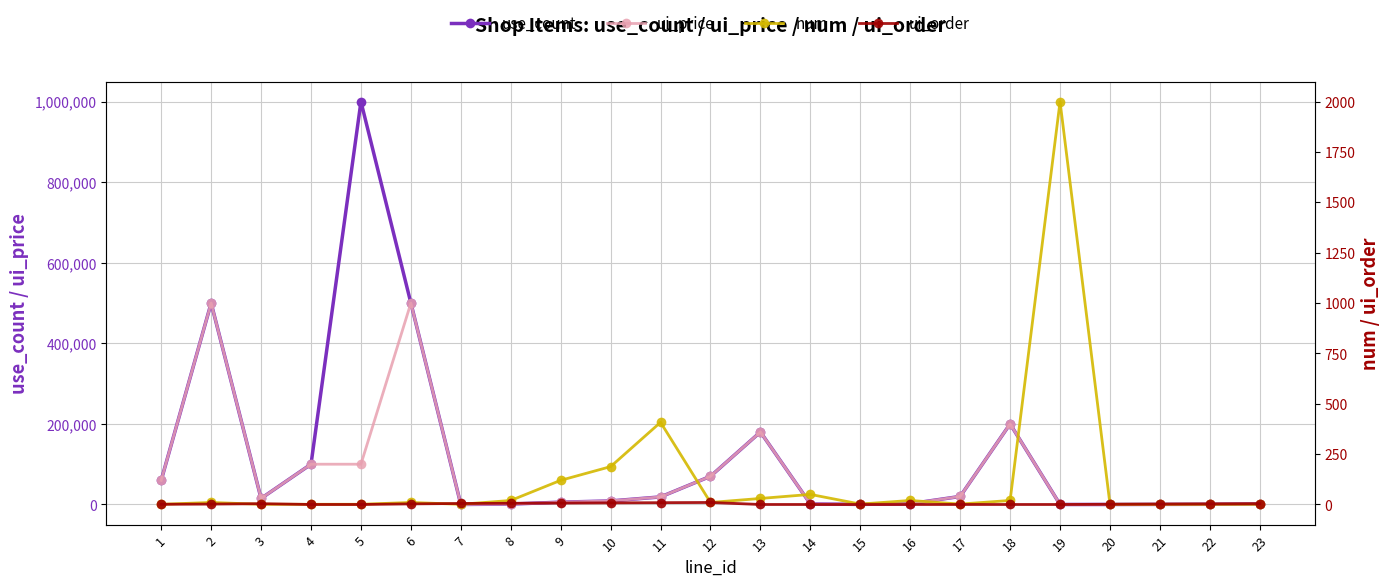

What is the minimum value for num?

1